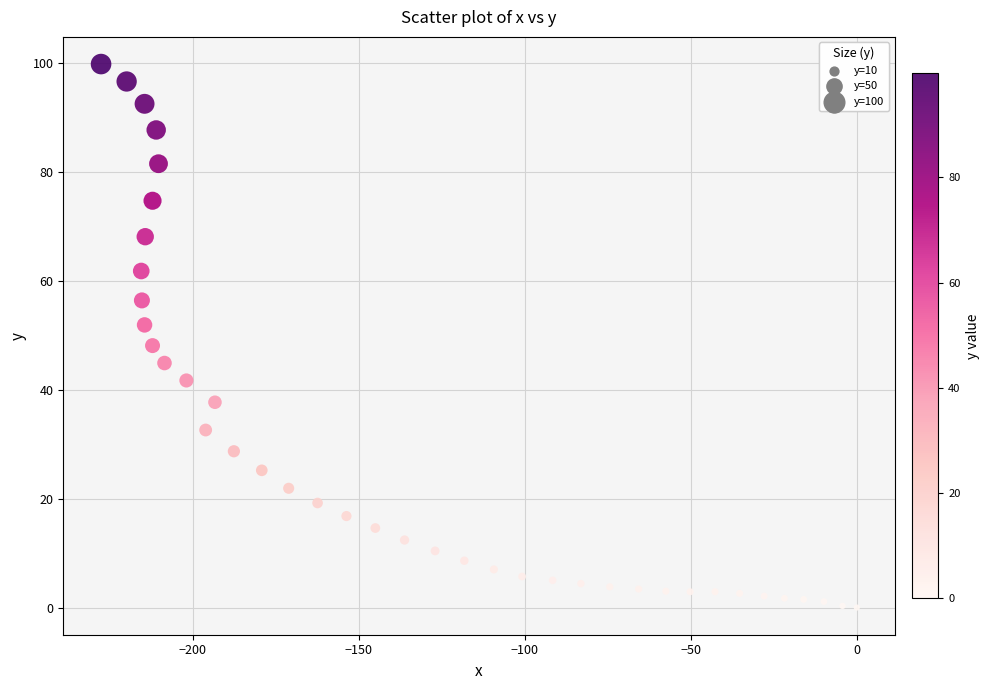

What is the range of X values (max minus min)?

227.6